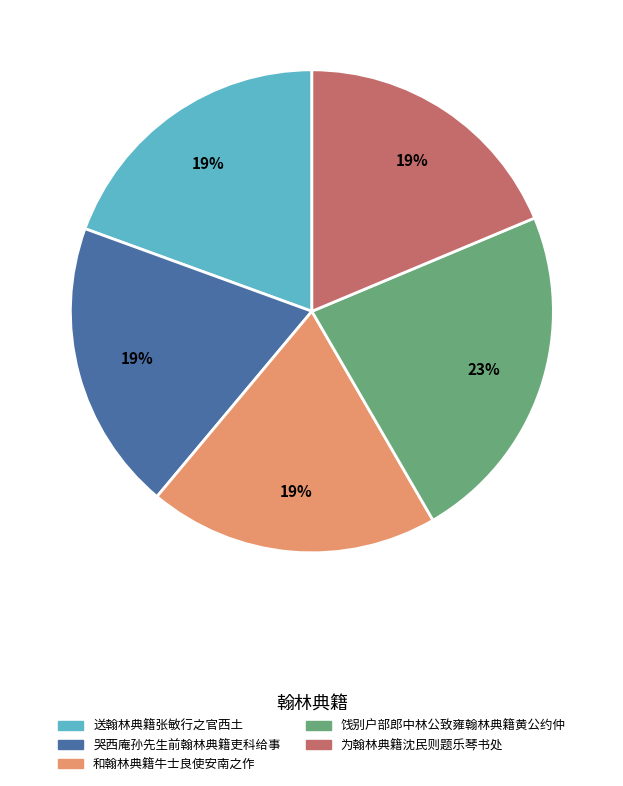

Which has a higher value, 饯别户部郎中林公致雍翰林典籍黄公约仲 or 为翰林典籍沈民则题乐琴书处?

饯别户部郎中林公致雍翰林典籍黄公约仲